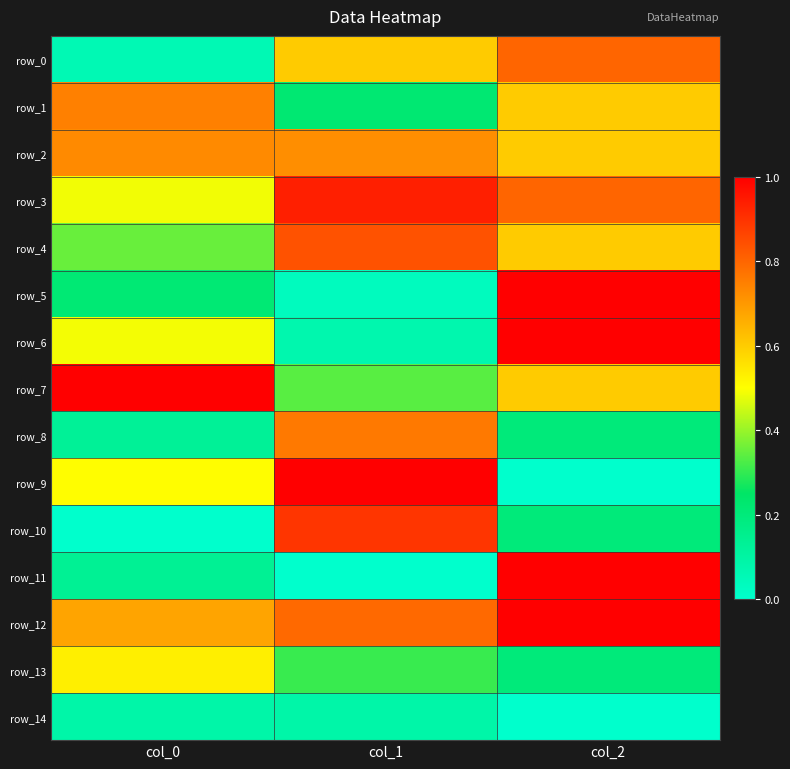

Reading left to right, what are all the values shown in this chart?

row_0: 0.1	0.6	0.8
row_1: 0.7	0.2	0.6
row_2: 0.7	0.7	0.6
row_3: 0.5	0.9	0.8
row_4: 0.4	0.8	0.6
row_5: 0.2	0.0	1.0
row_6: 0.5	0.1	1.0
row_7: 1.0	0.3	0.6
row_8: 0.1	0.8	0.2
row_9: 0.5	1.0	0.0
row_10: 0.0	0.9	0.2
row_11: 0.1	0.0	1.0
row_12: 0.7	0.8	1.0
row_13: 0.5	0.3	0.2
row_14: 0.1	0.1	0.0